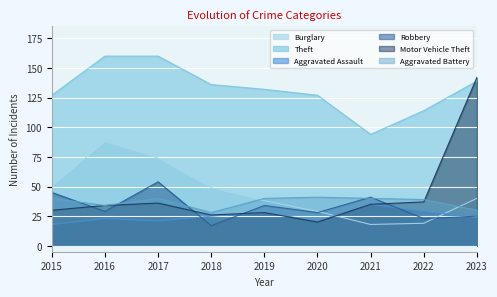

What is the sum of the Aggravated Battery values at 2020 and 2018?

69